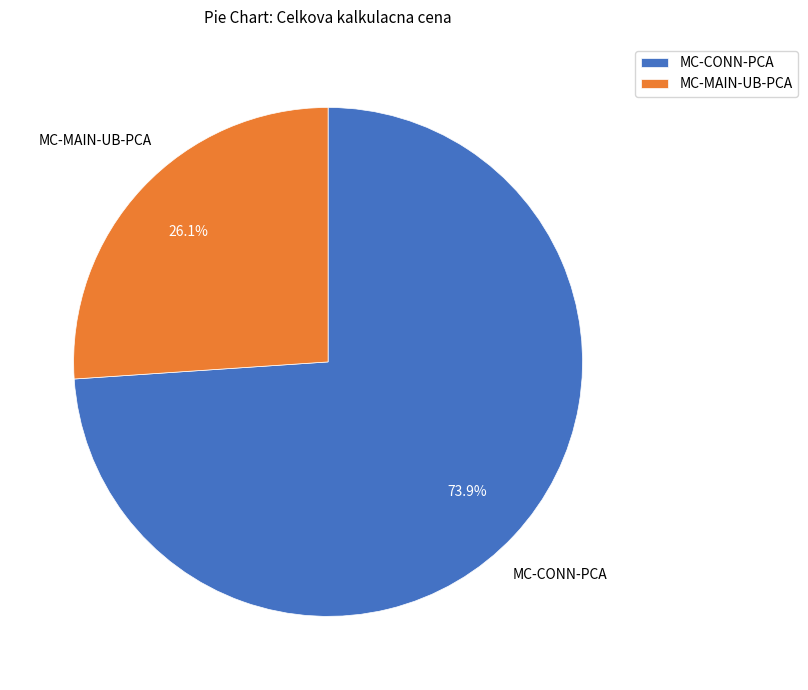

To the nearest percent, what portion does MC-CONN-PCA represent?

74%